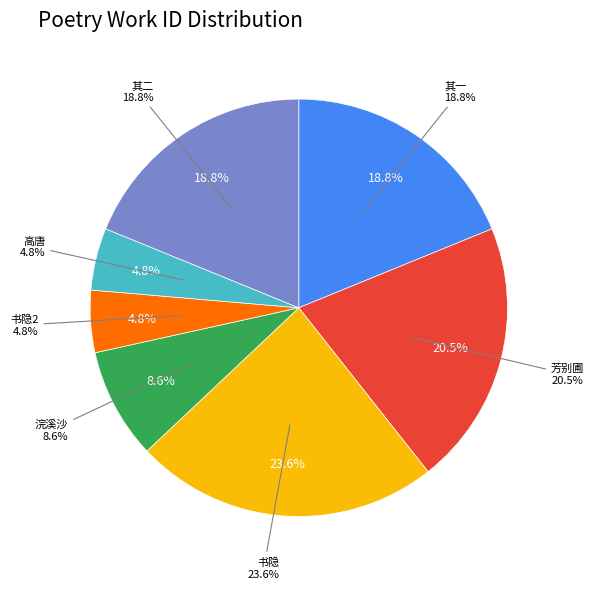

How many segments does this pie chart have?

7